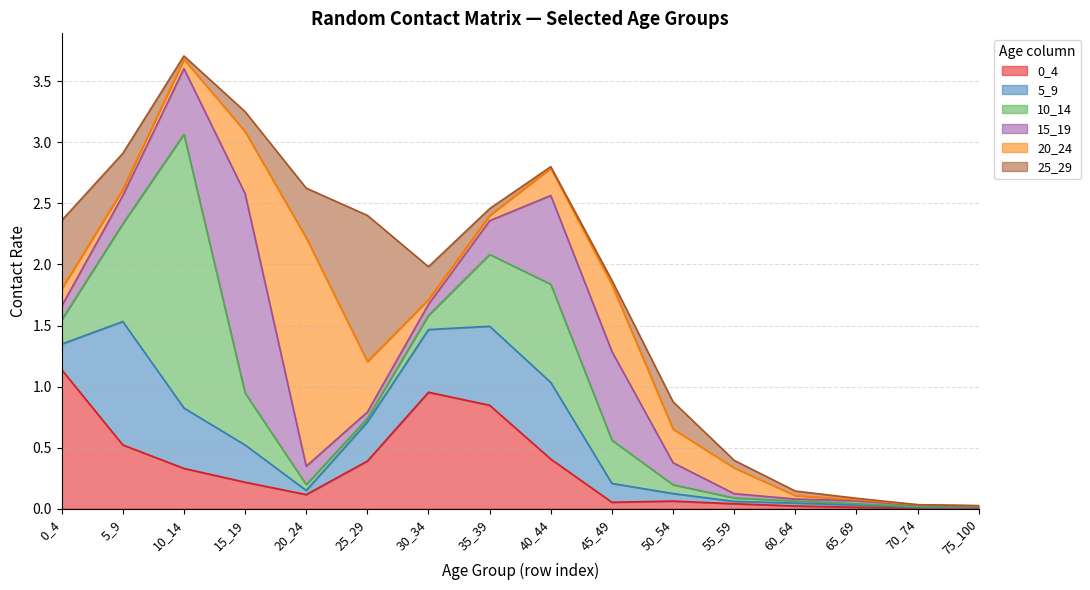

How many categories are shown in the chart?

16